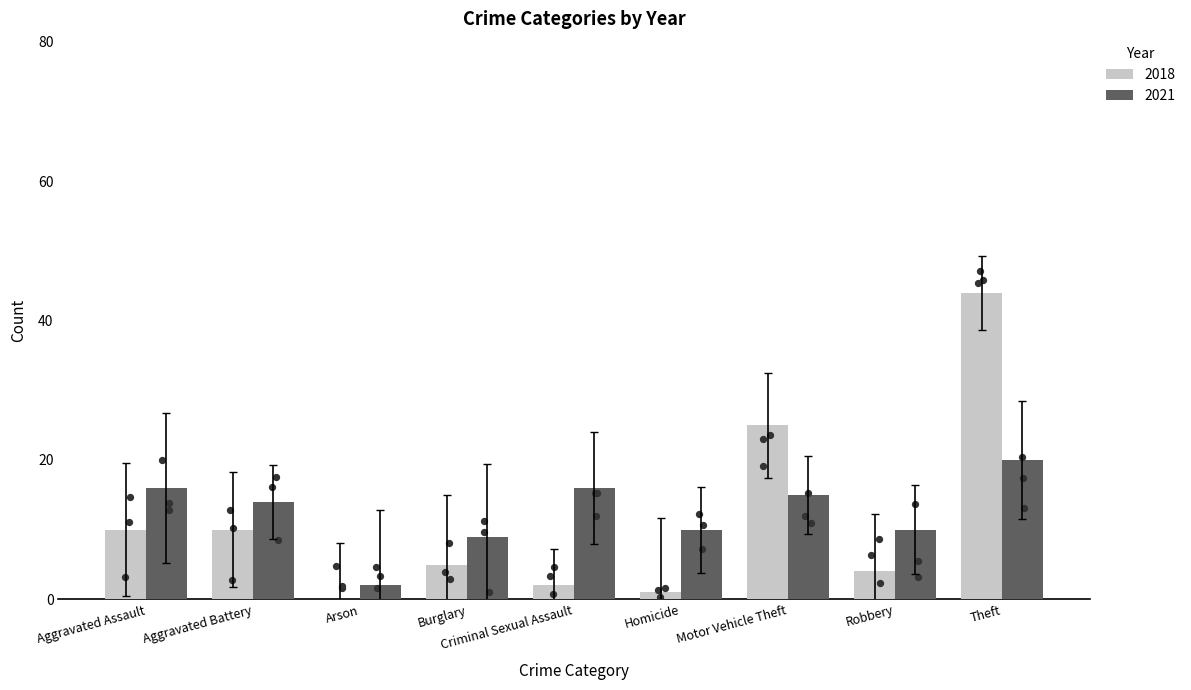

Is the value of 2021 at 9 greater than the value of 2018 at Criminal Sexual Assault?

Yes